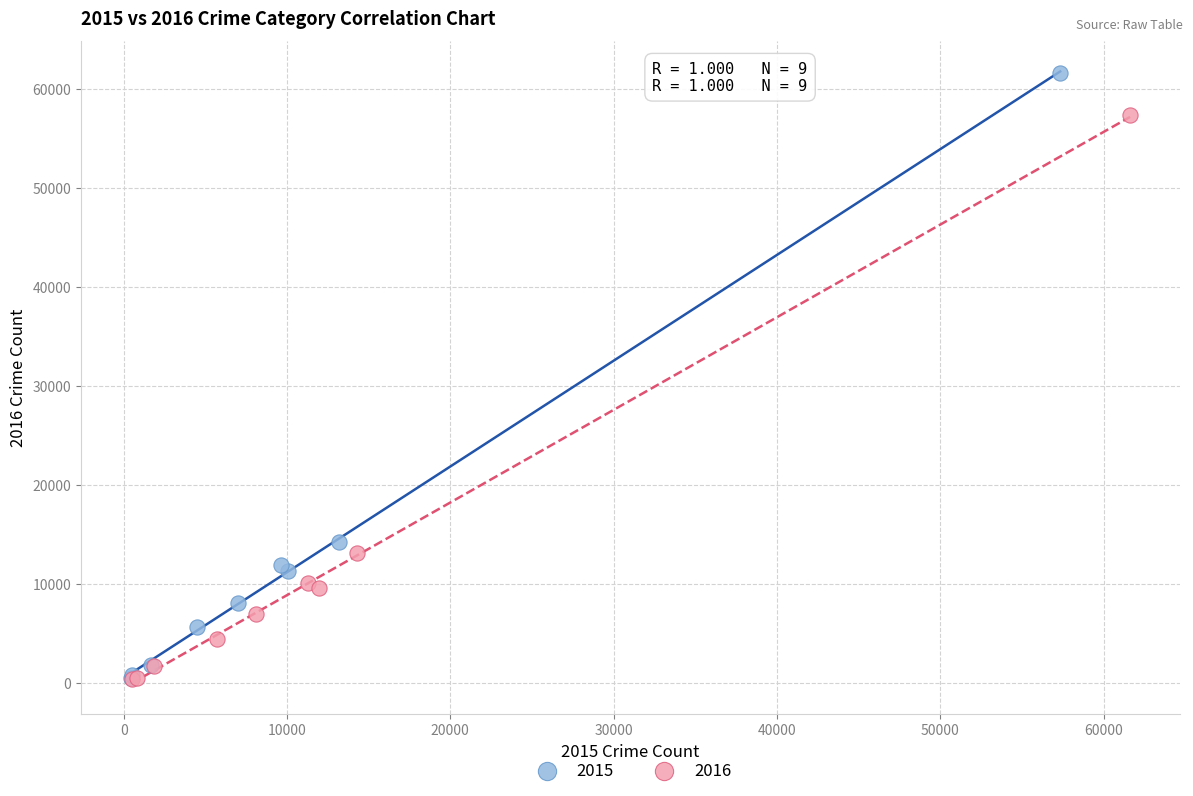

What are all the series names shown in the legend?

2015, 2016